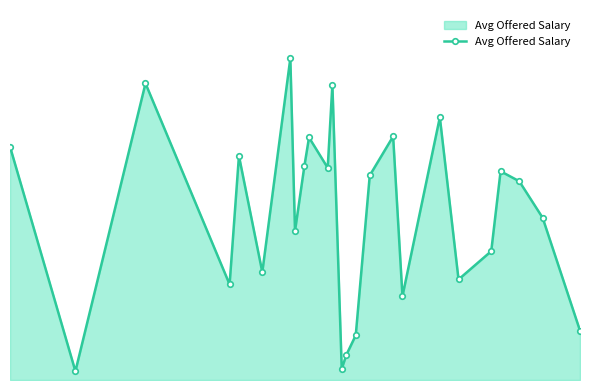

What is the value of the 5th point from the left?

59001